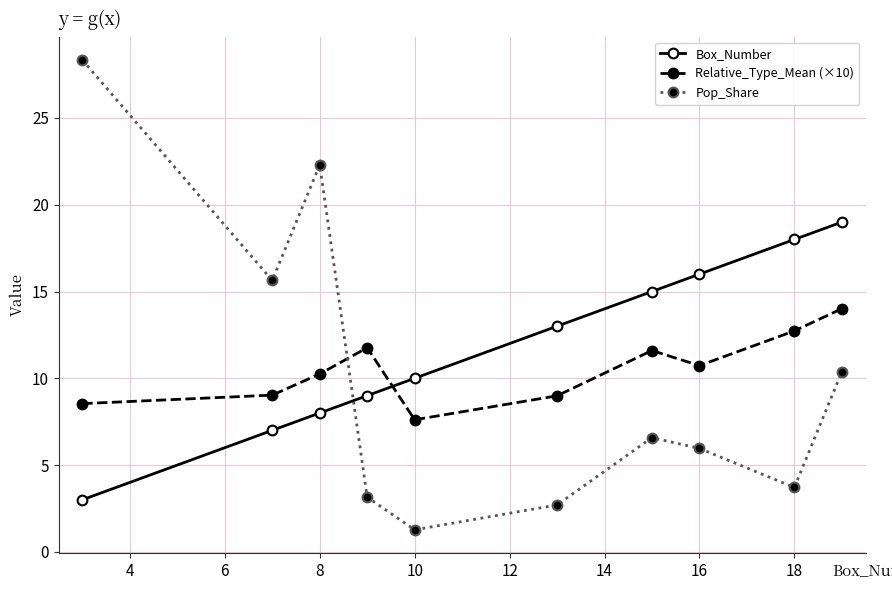

Does the chart display data point markers on the line(s)?

Yes